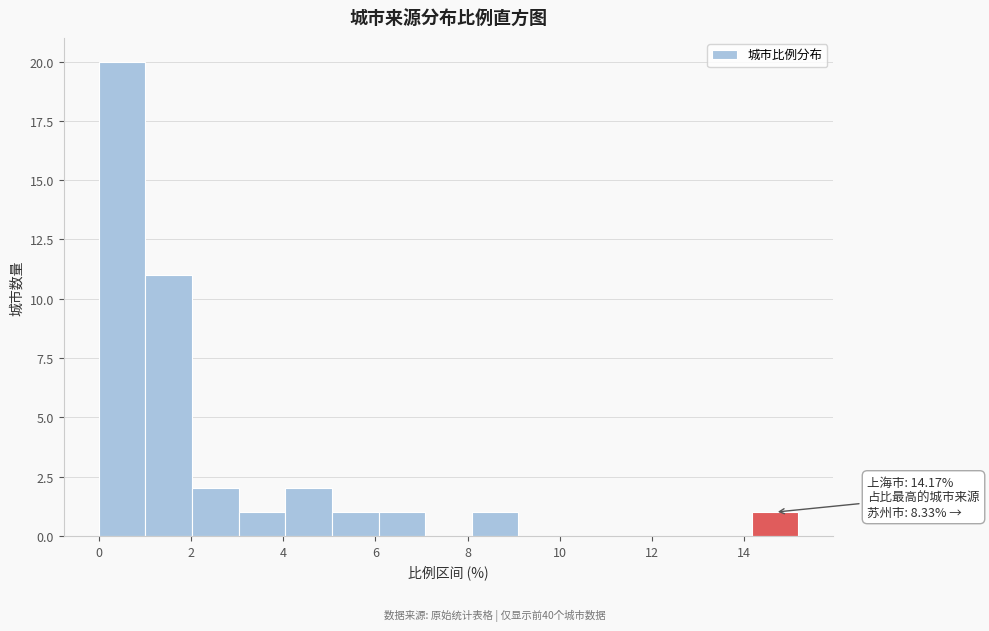

Which range on the x-axis has the tallest bar?

0.0 to 1.0